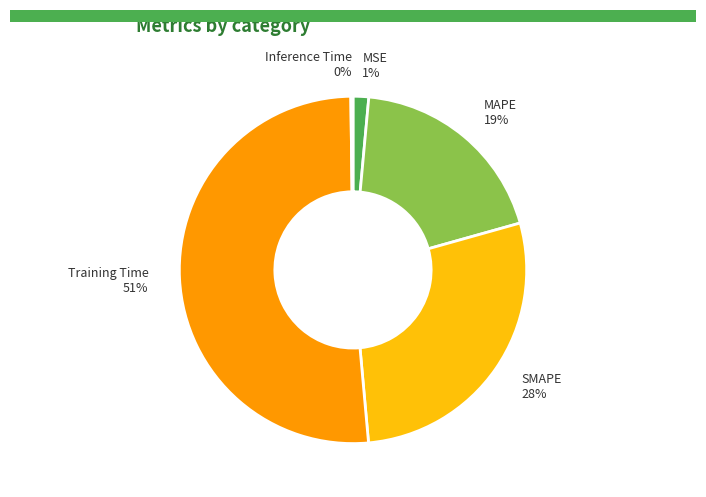

Is Training Time the majority of the pie?

Yes